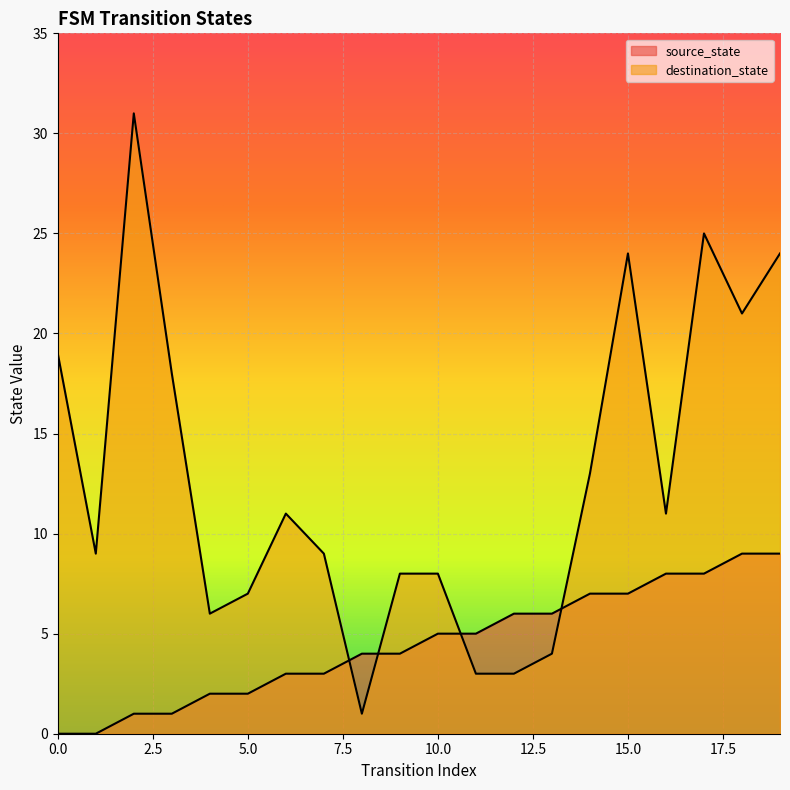

What is the sum of the source_state values at 4 and 5?

4